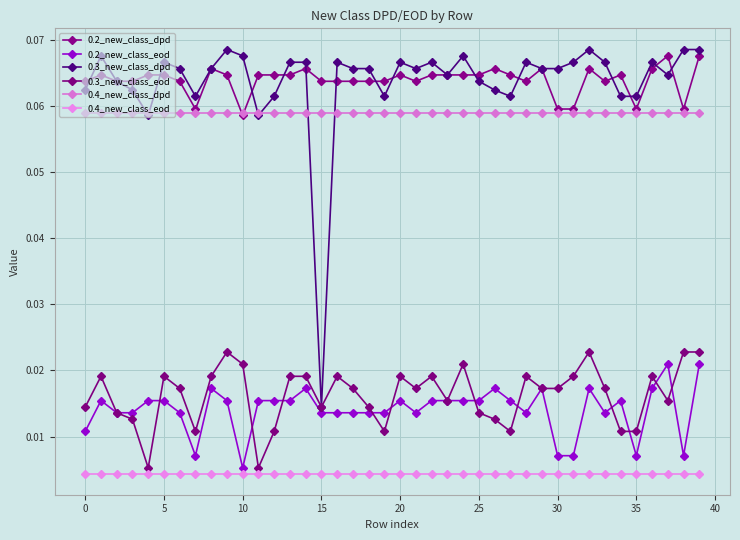

What are all the series names shown in the legend?

0.2_new_class_dpd, 0.2_new_class_eod, 0.3_new_class_dpd, 0.3_new_class_eod, 0.4_new_class_dpd, 0.4_new_class_eod